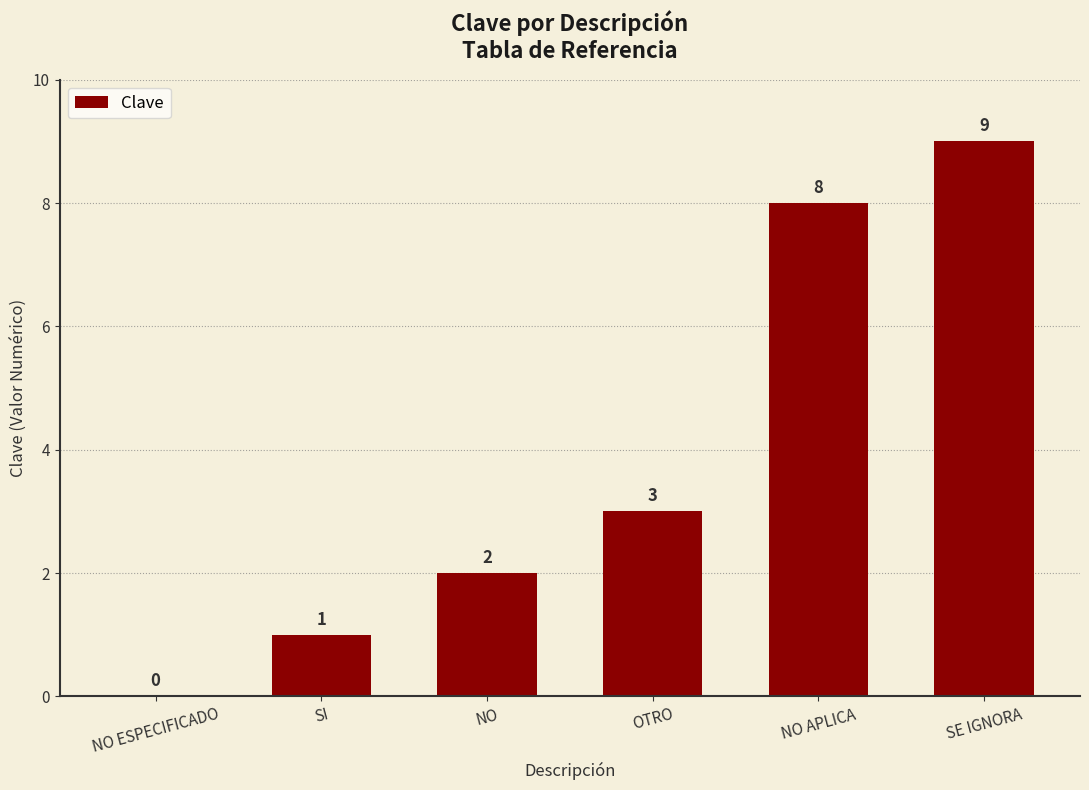

Reading right to left, transcribe all the data shown in this chart.

SE IGNORA=9	NO APLICA=8	OTRO=3	NO=2	SI=1	NO ESPECIFICADO=0